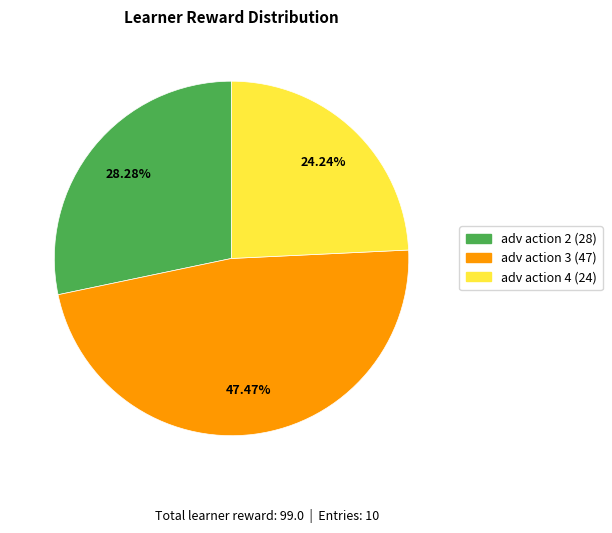

To the nearest percent, what is the average slice percentage?

33%